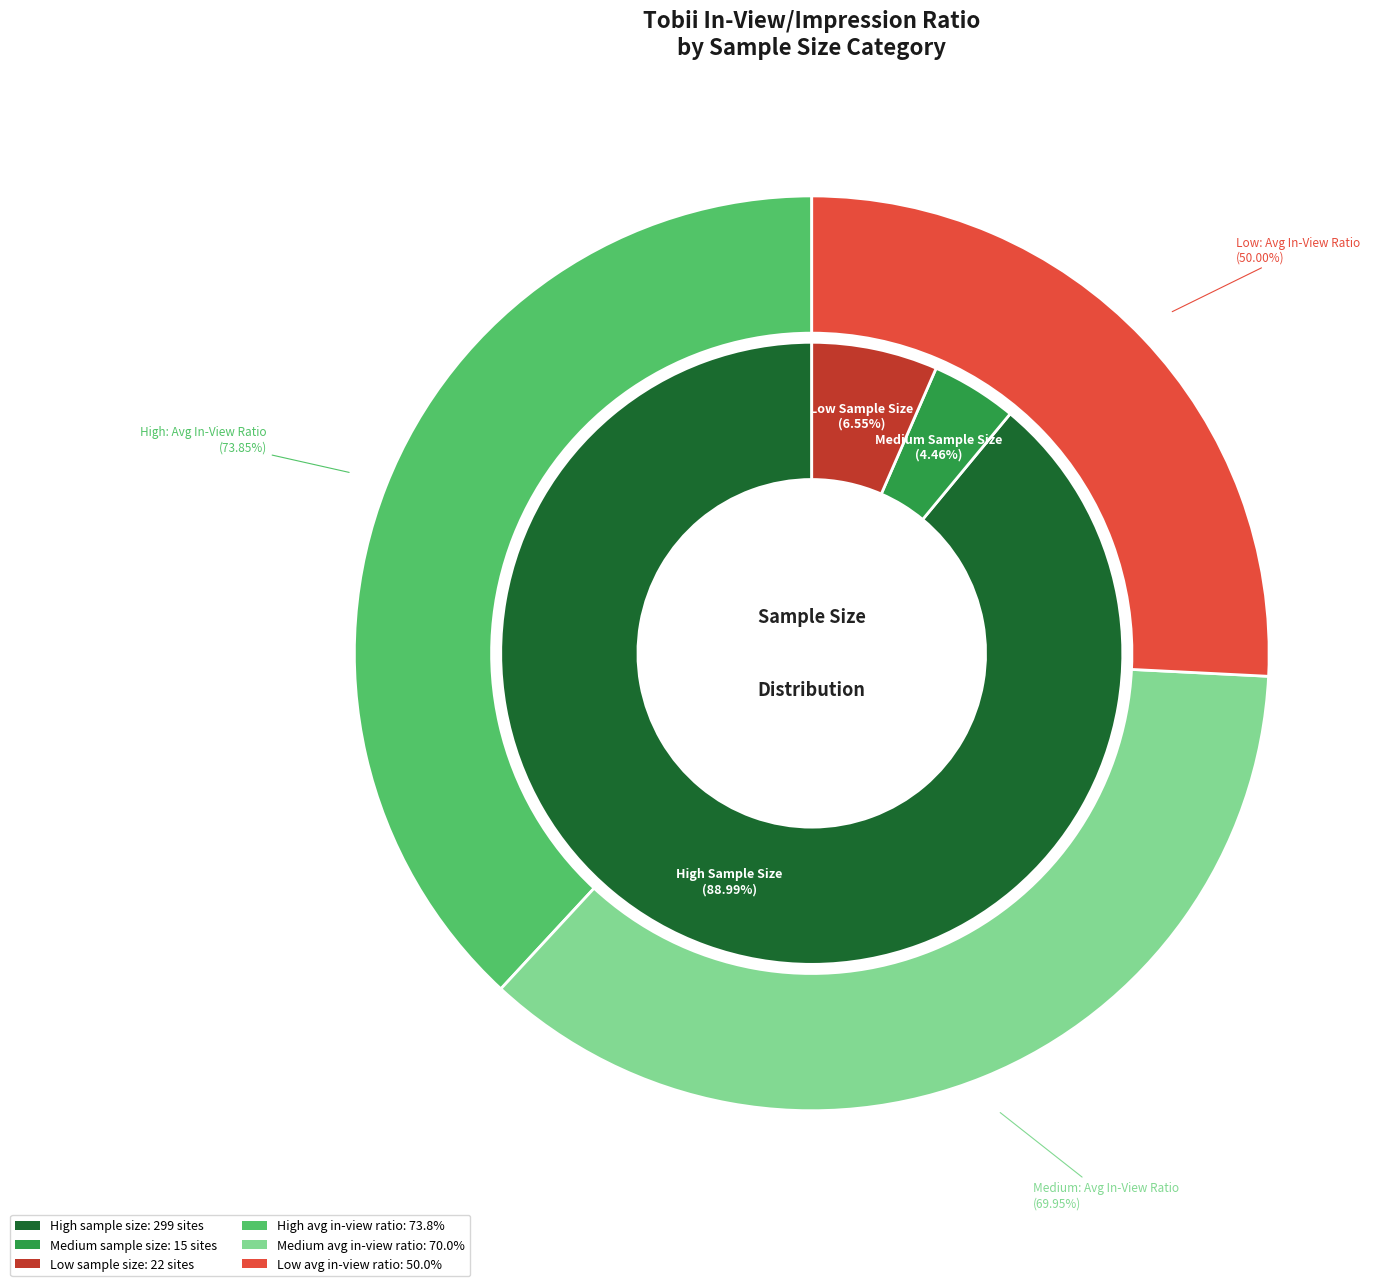

Rank the categories by value from lowest to highest.

low, medium, high